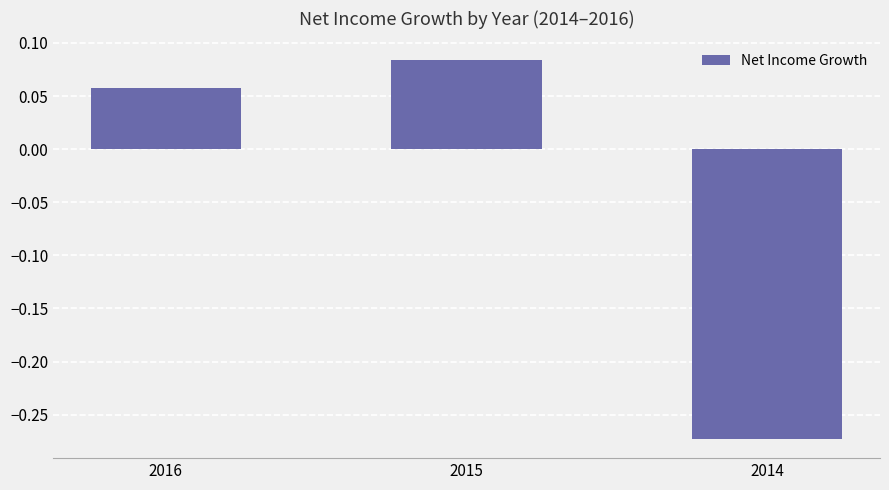

Between 2016 and 2014, which is larger?

2016